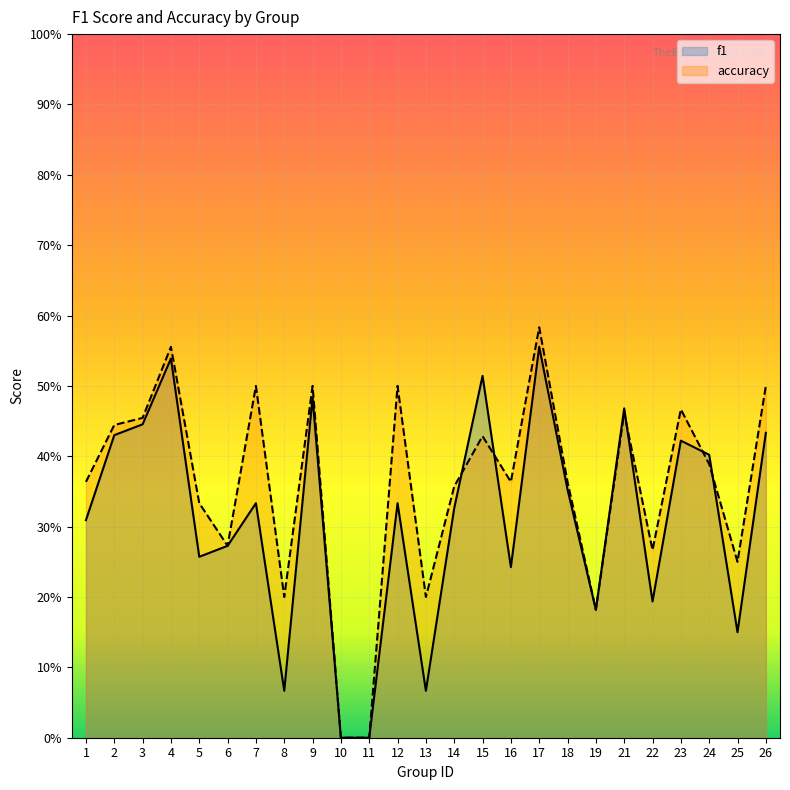

Where is the first local maximum for f1?

4